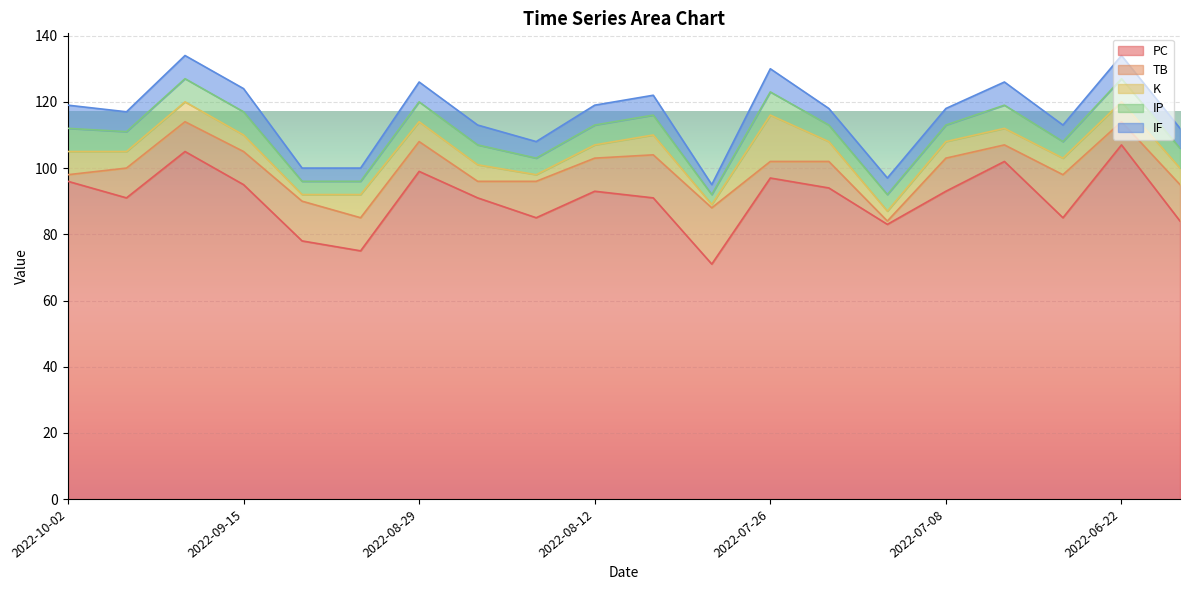

Does the chart display data point markers on the line(s)?

No